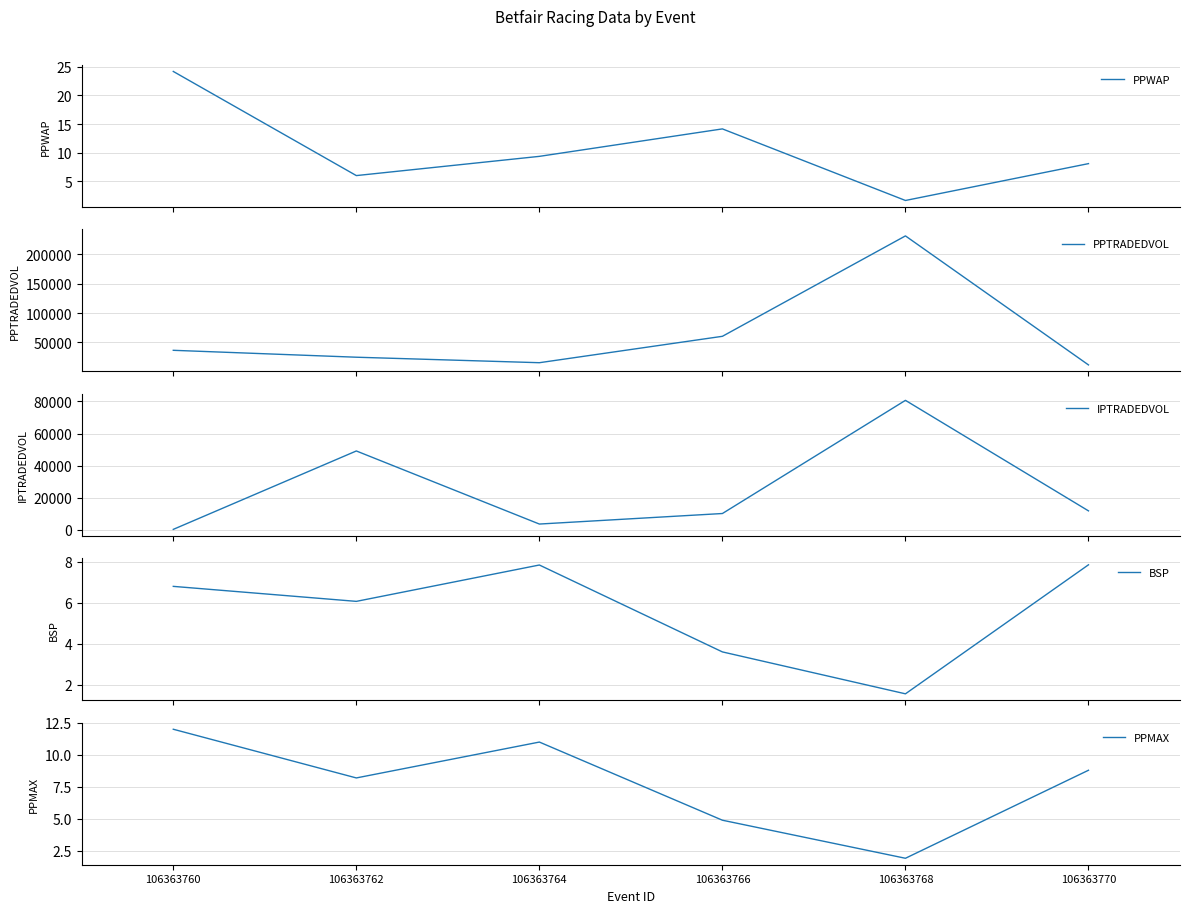

The value of PPWAP at 106363760 is 32.6. True or false?

False